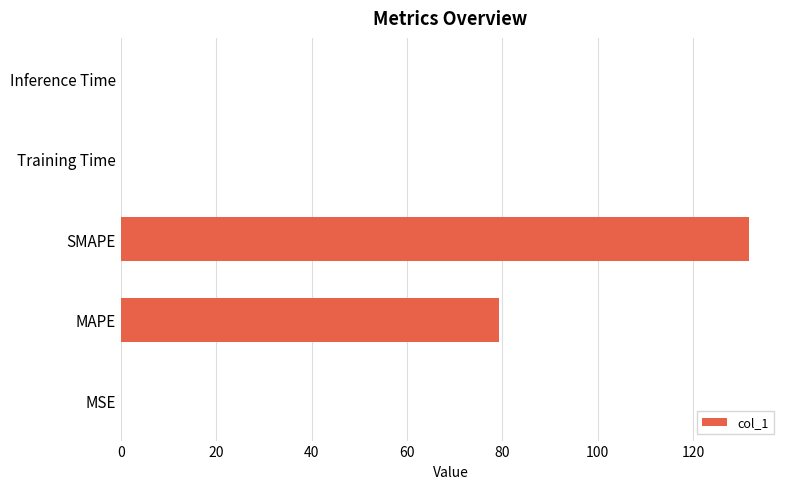

Are the bars grouped side by side (vs. stacked)?

No